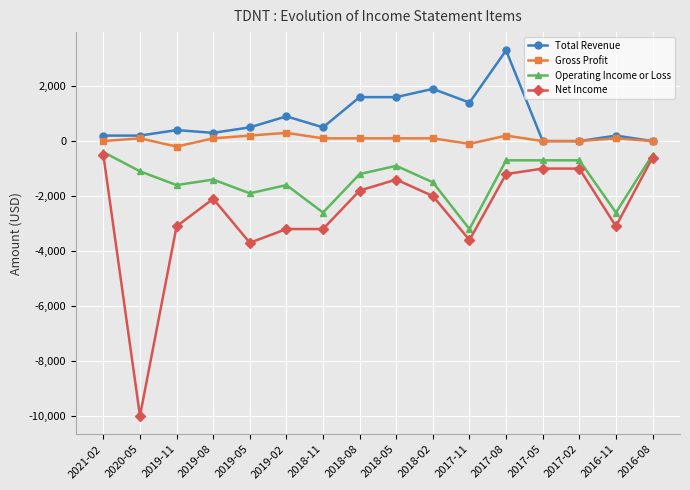

At which category does Net Income reach its first local peak?

2019-08